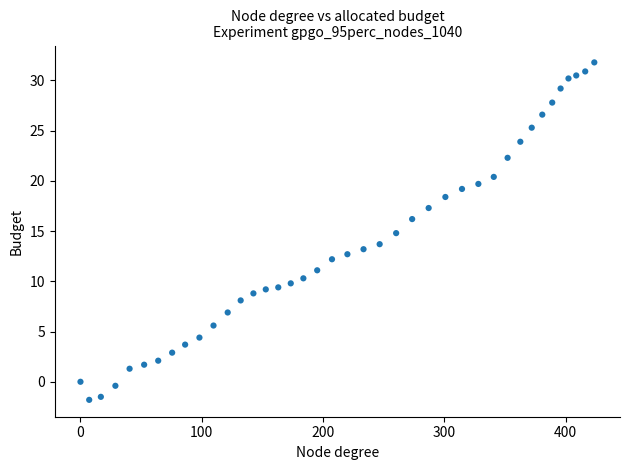

What is the range of Y values (max minus min)?

33.6